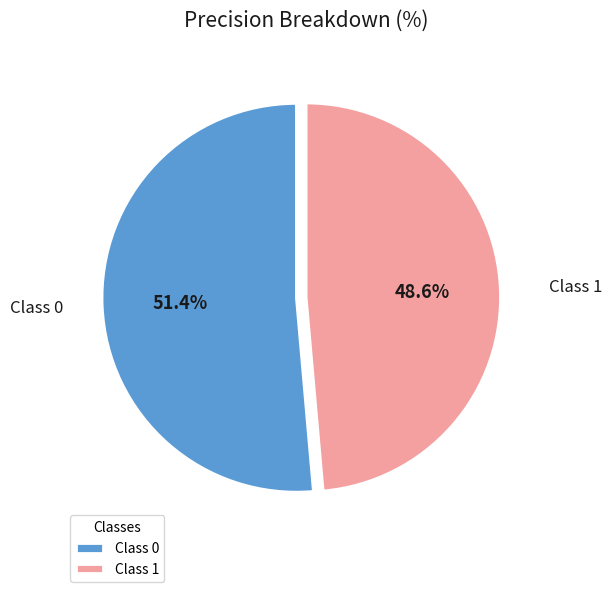

What portion of the pie excludes Class 0?

48.6%